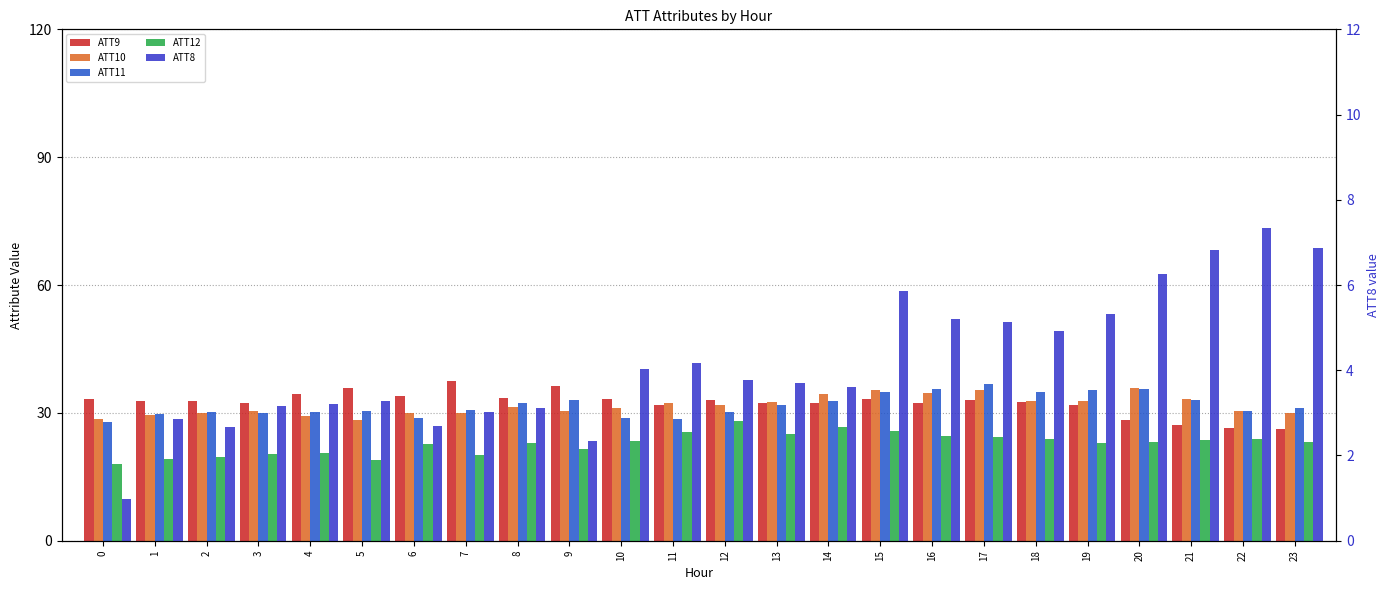

Rank the series at 2 from lowest to highest value.

ATT8, ATT12, ATT10, ATT11, ATT9